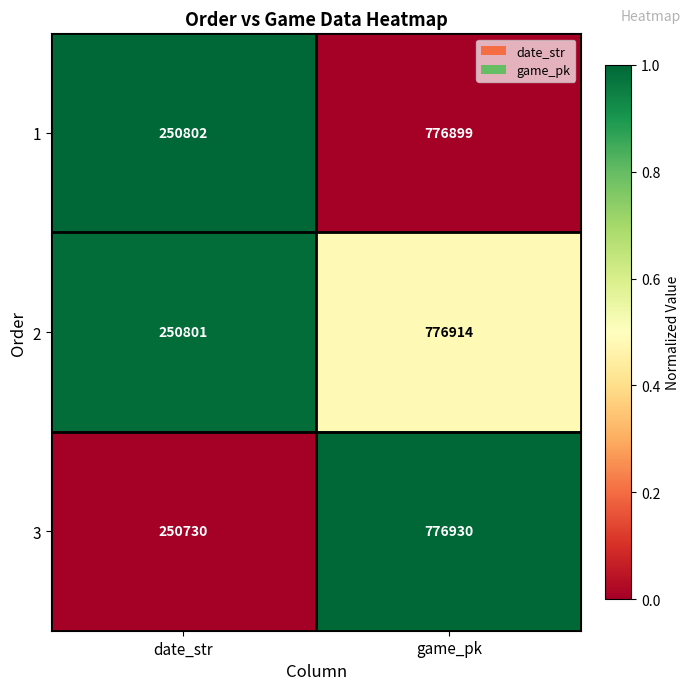

List the series in order of their peak value, highest first.

3, 2, 1